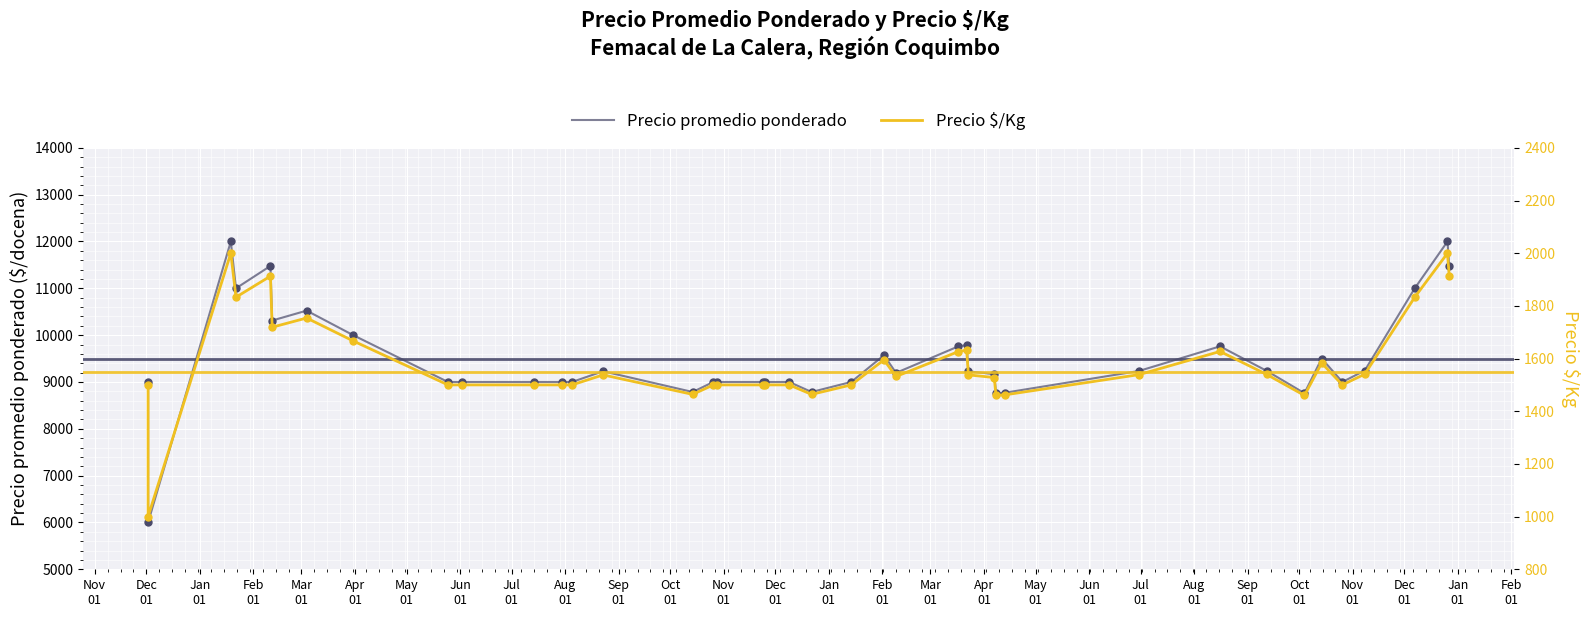

Which series reaches the minimum Y coordinate?

Precio $/Kg